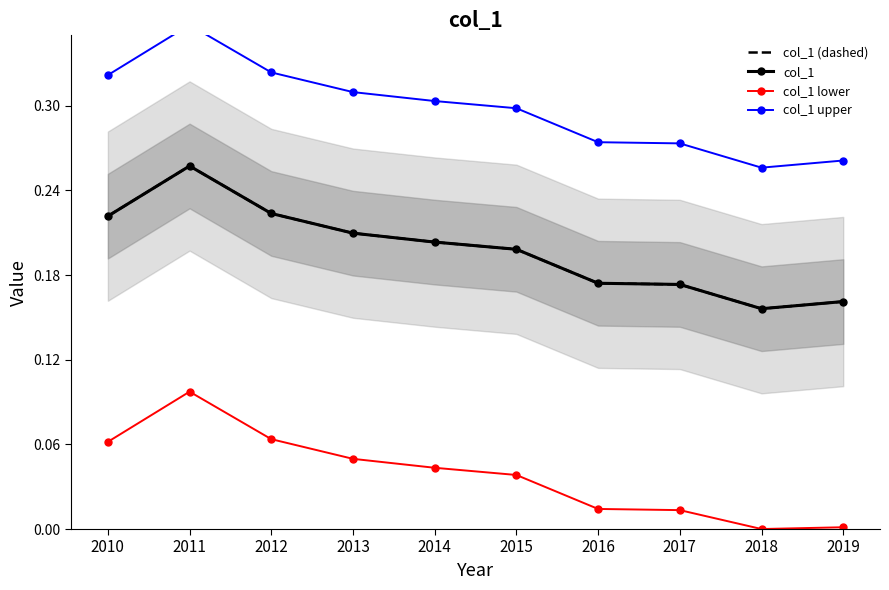

List the labels in order of col_1 value, smallest first.

2018, 2019, 2017, 2016, 2015, 2014, 2013, 2010, 2012, 2011